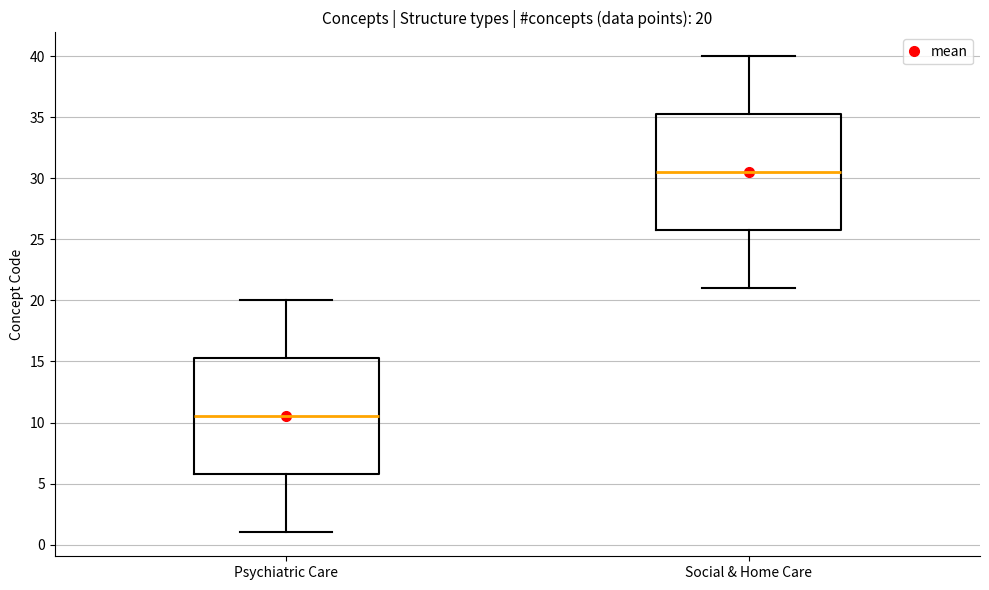

Which box's median line is the lowest?

Psychiatric Care